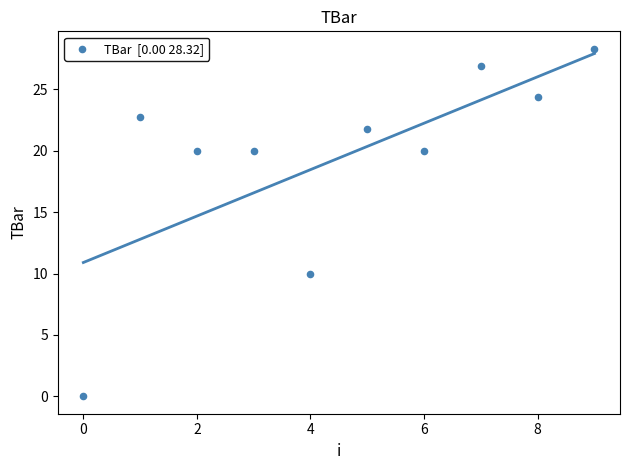

What is the average Y value?

19.4